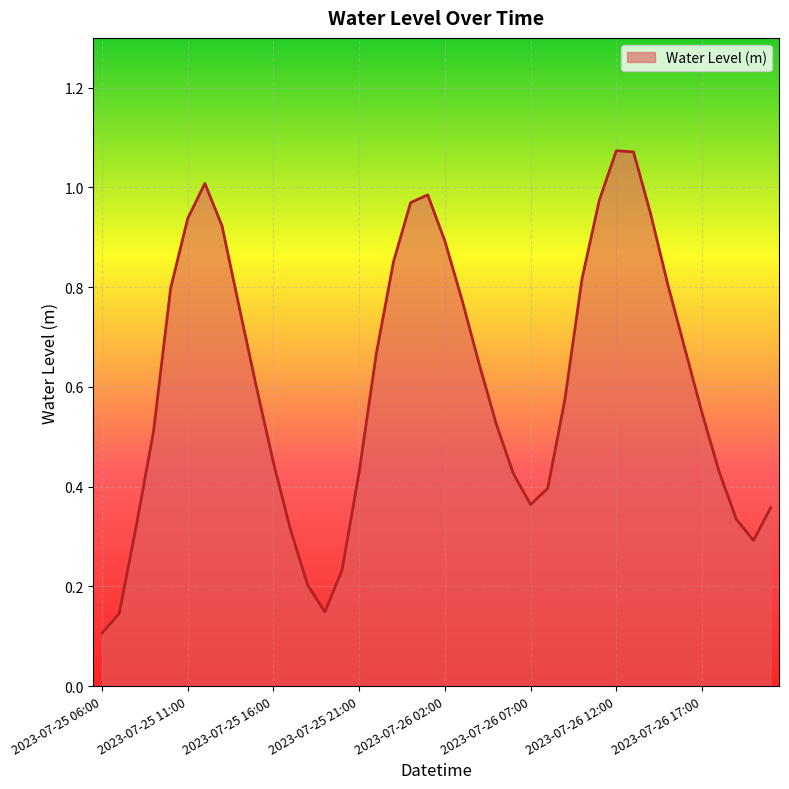

How many lines are shown in the chart?

1